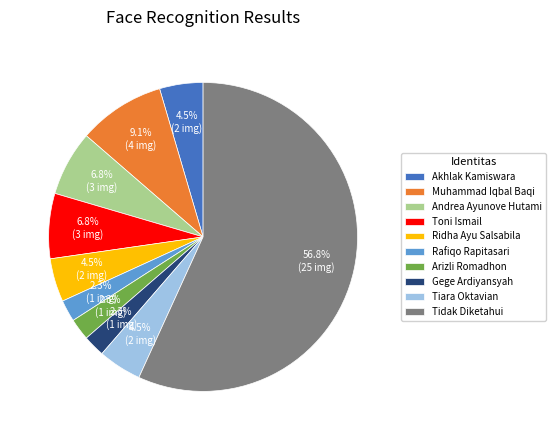

Count the number of slices in the pie.

10